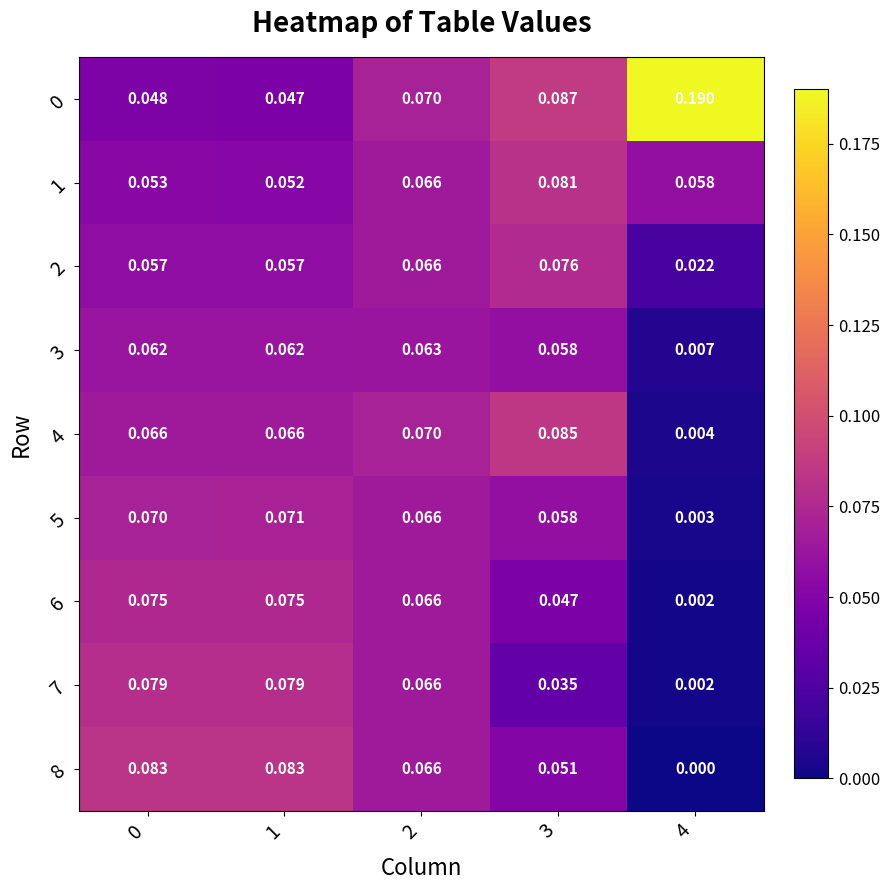

At which category does the chart reach its peak across all series?

4